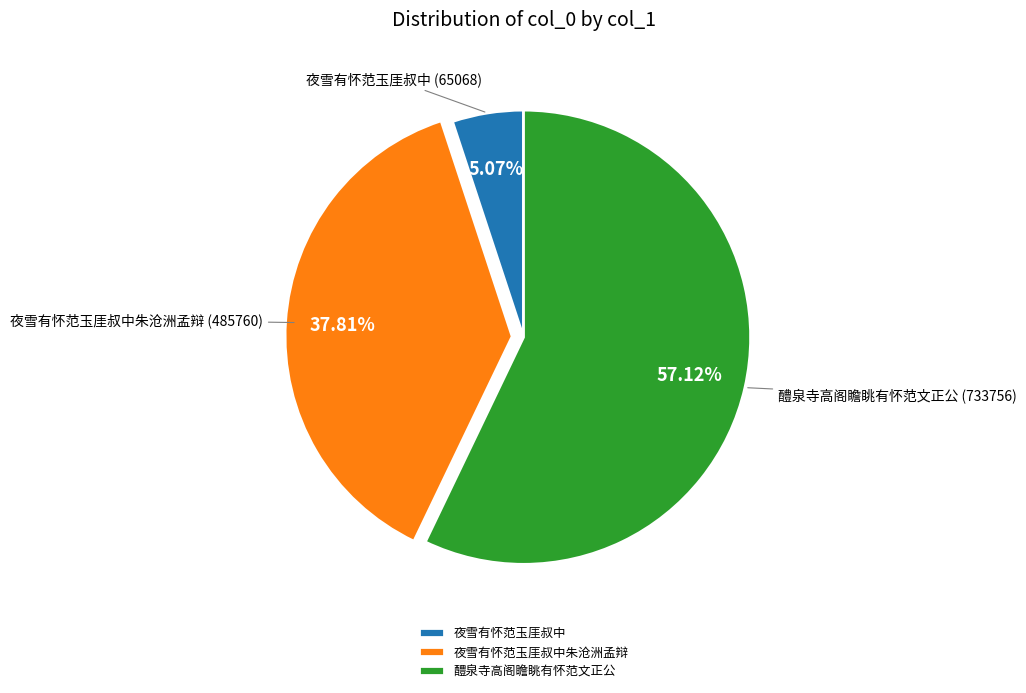

Is 夜雪有怀范玉厓叔中朱沧洲孟辩 the majority of the pie?

No